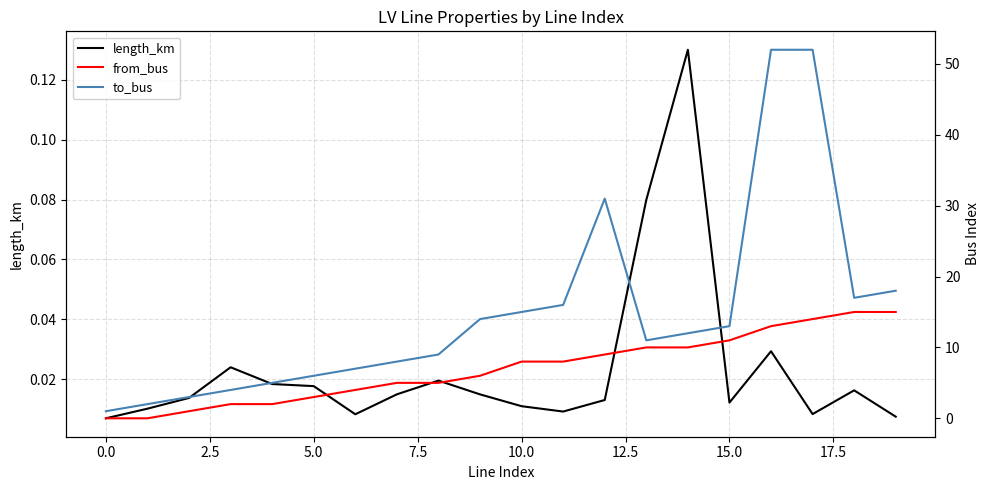

Is the value of to_bus at 16 greater than the value of from_bus at 20.0?

Yes